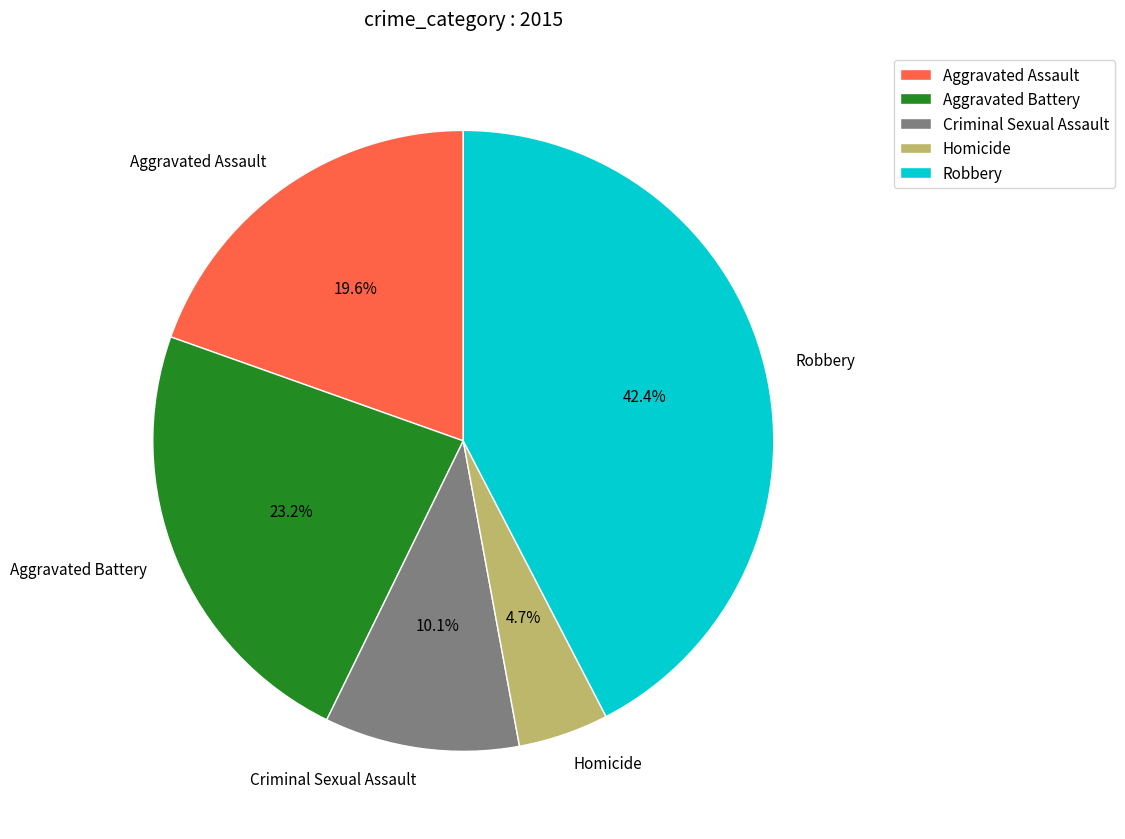

What percentage is NOT represented by Homicide?

95.3%